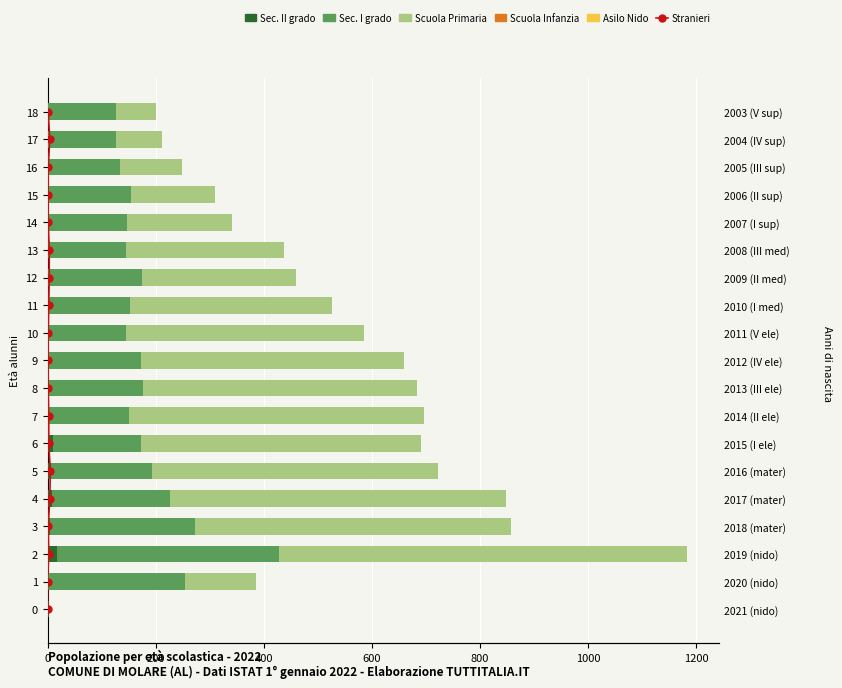

Which series has the largest total across all categories?

Scuola Primaria